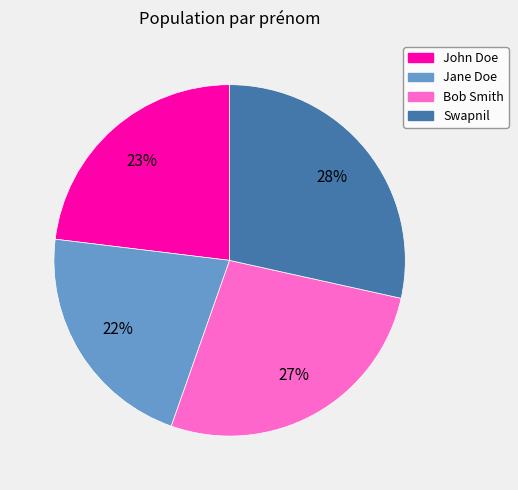

To the nearest percent, what is the combined percentage of Jane Doe and John Doe?

45%